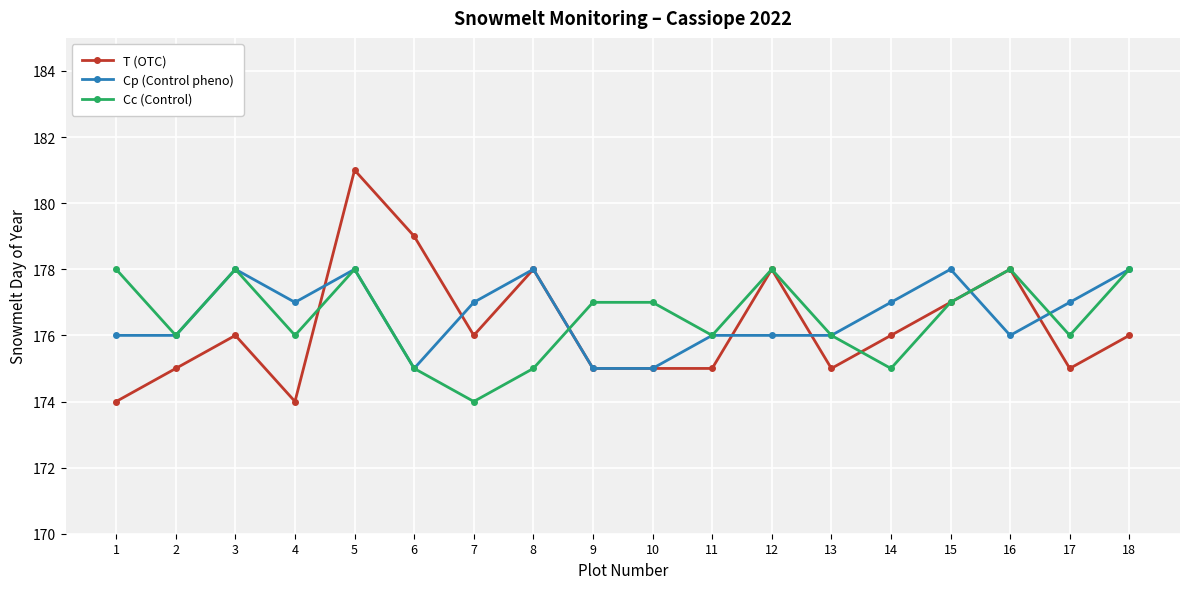

Where does the Cp (Control pheno) series first go above 177?

3